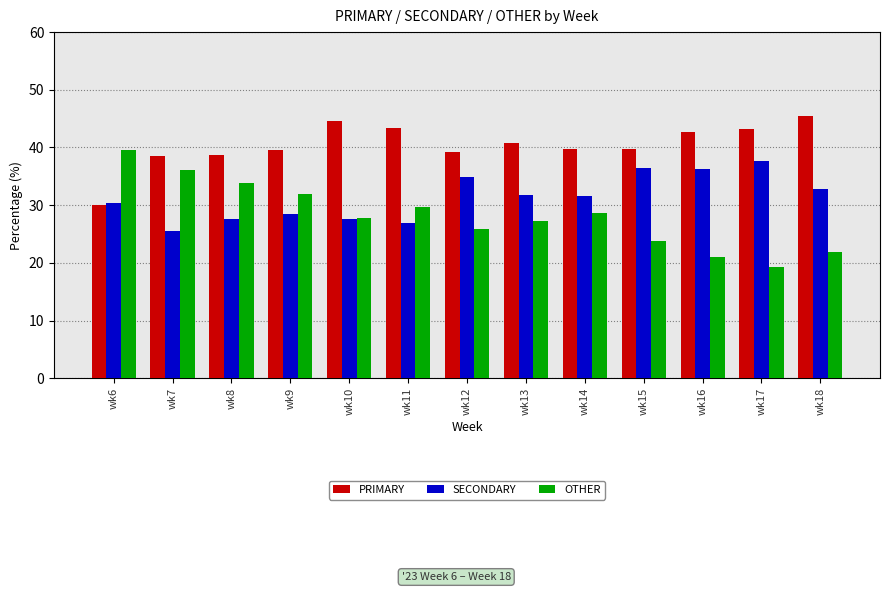

At which category does the chart reach its minimum across all series?

wk17